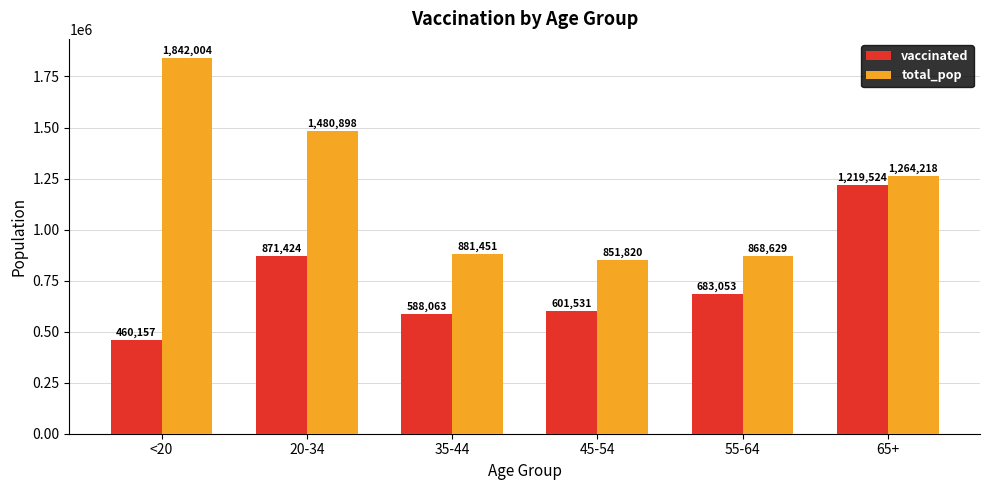

What is the difference between the maximum and minimum values in the total_pop series?

990184